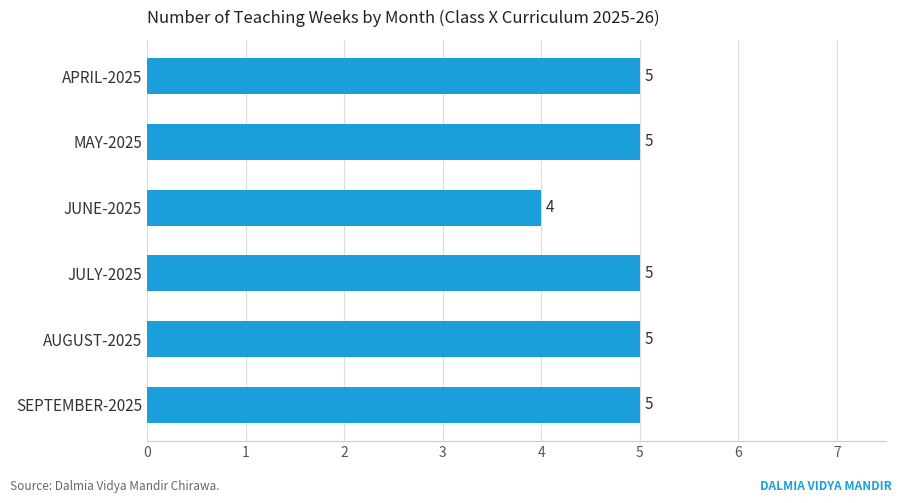

What is the label of the 3rd bar from the top?

JUNE-2025